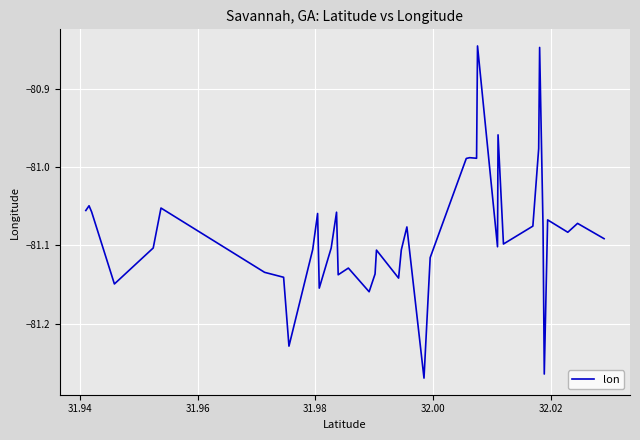

What is the difference between the maximum and minimum values?

0.4